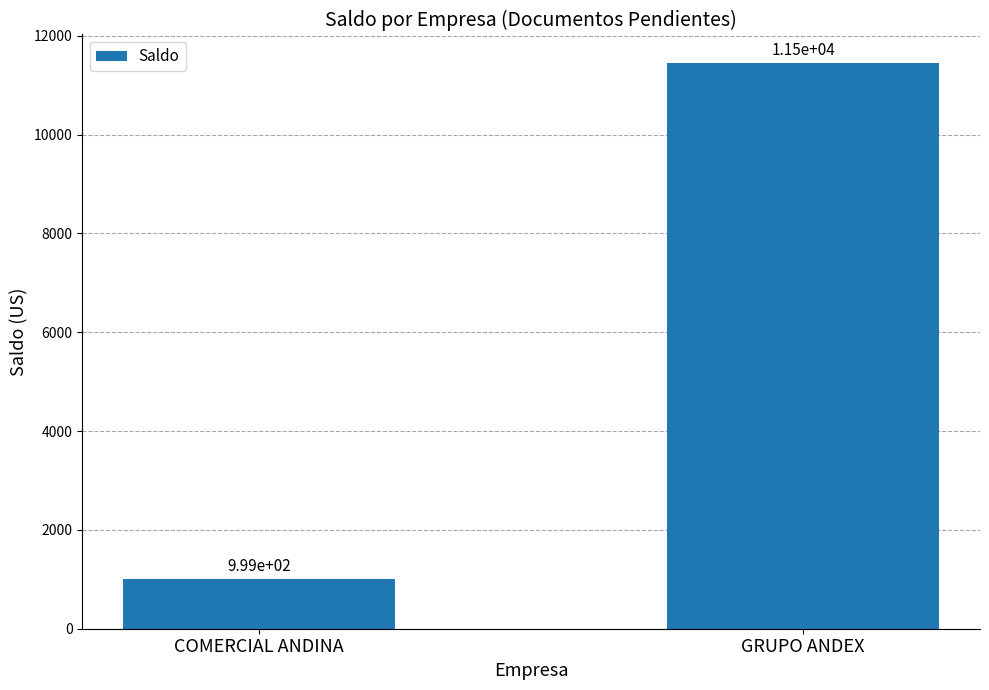

Reading left to right, list all the values displayed in this chart.

COMERCIAL ANDINA=999.3	GRUPO ANDEX=11453.4